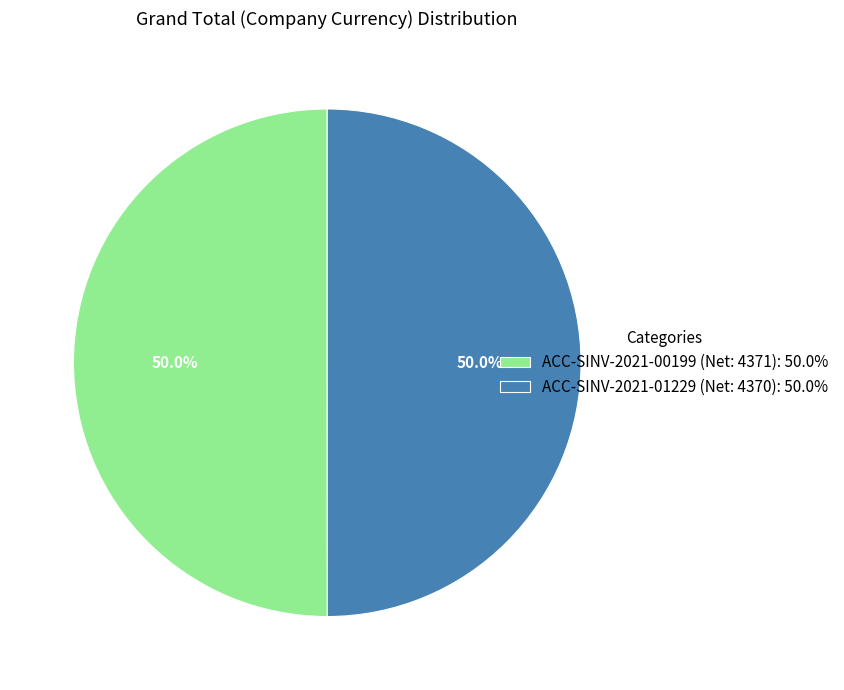

Do ACC-SINV-2021-00199 (Net: 4371) and ACC-SINV-2021-01229 (Net: 4370) together represent more than half of the pie?

Yes